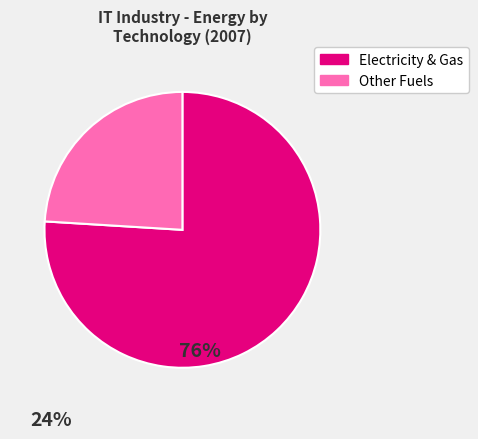

Is there any slice that represents more than half of the pie?

Yes